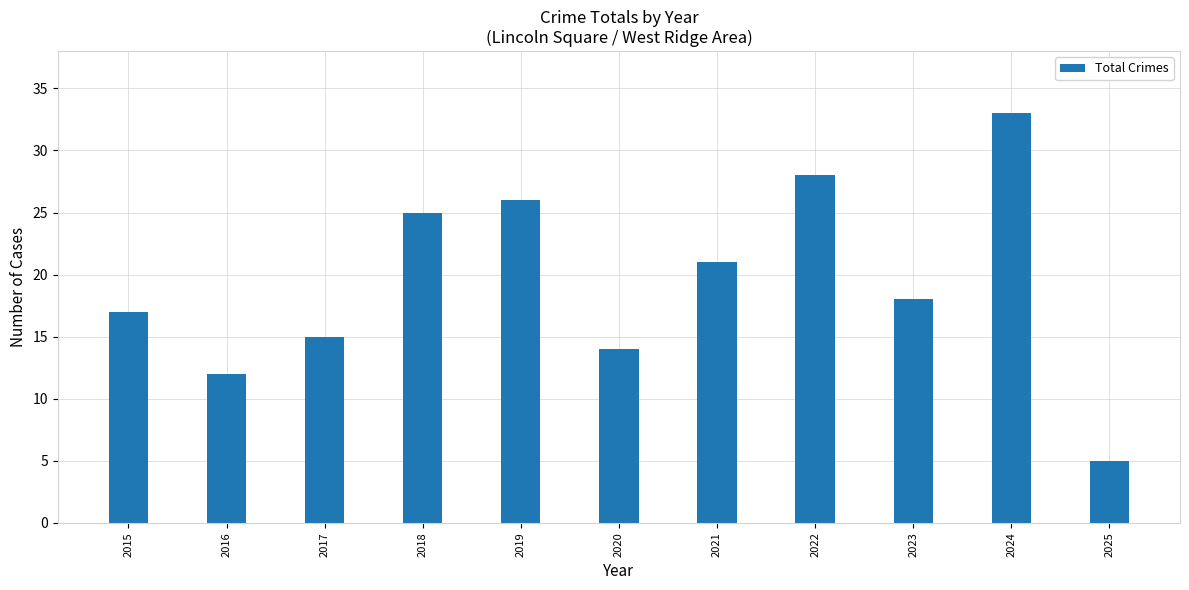

How many data points are less than 18?

5